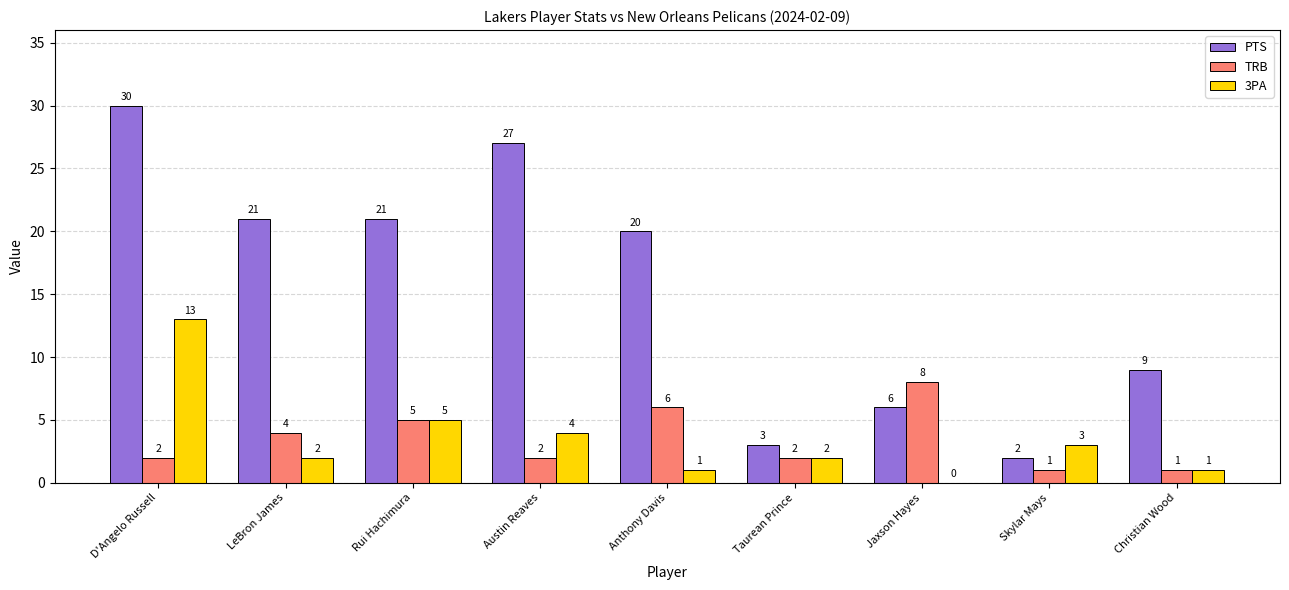

Reading left to right, what are all the values shown in this chart?

PTS: D'Angelo Russell=30	LeBron James=21	Rui Hachimura=21	Austin Reaves=27	Anthony Davis=20	Taurean Prince=3	Jaxson Hayes=6	Skylar Mays=2	Christian Wood=9
TRB: D'Angelo Russell=2	LeBron James=4	Rui Hachimura=5	Austin Reaves=2	Anthony Davis=6	Taurean Prince=2	Jaxson Hayes=8	Skylar Mays=1	Christian Wood=1
3PA: D'Angelo Russell=13	LeBron James=2	Rui Hachimura=5	Austin Reaves=4	Anthony Davis=1	Taurean Prince=2	Jaxson Hayes=0	Skylar Mays=3	Christian Wood=1